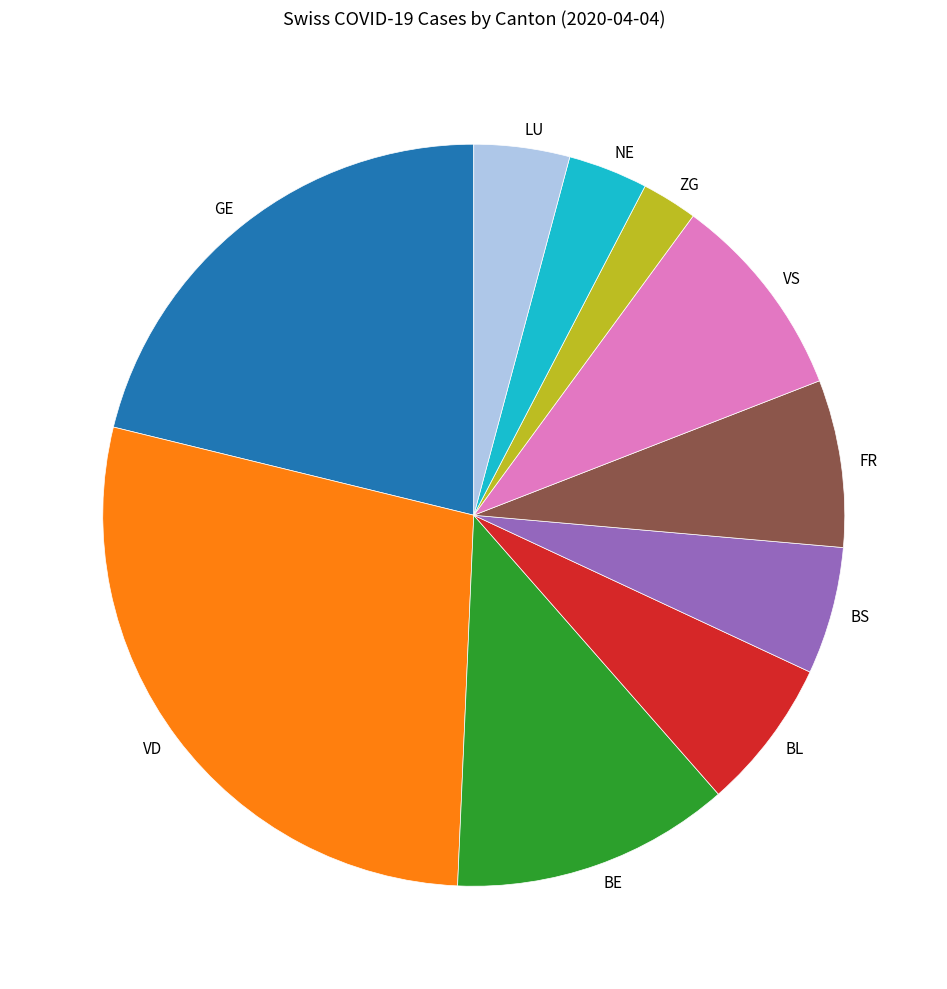

Rank the categories by value from highest to lowest.

VD, GE, BE, VS, FR, BL, BS, LU, NE, ZG